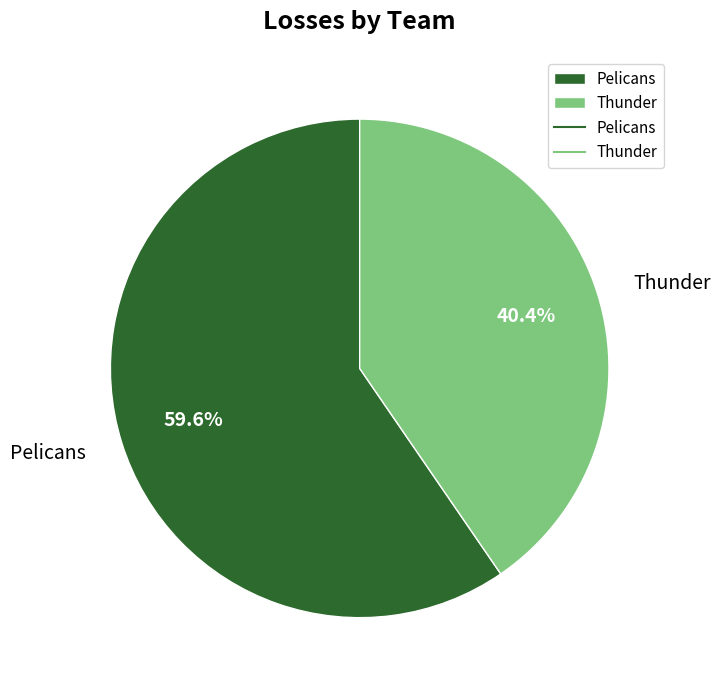

What is the total percentage of Pelicans and Thunder?

100.0%